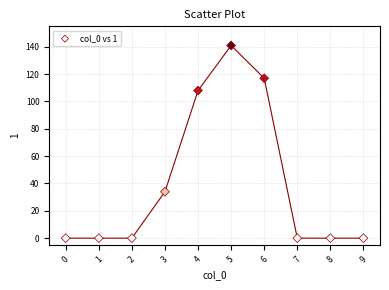

What Y value in the scatter plot is closest to 70?

34